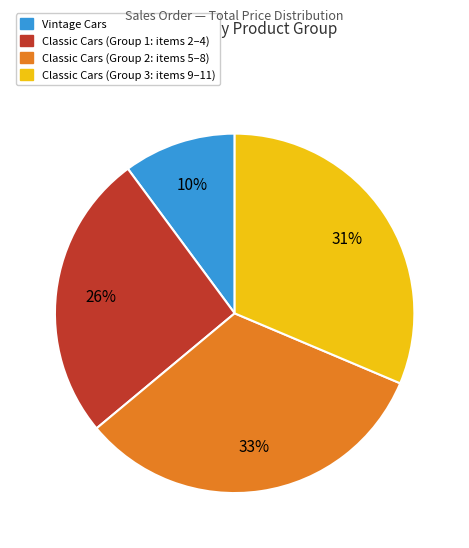

How many segments does this pie chart have?

4